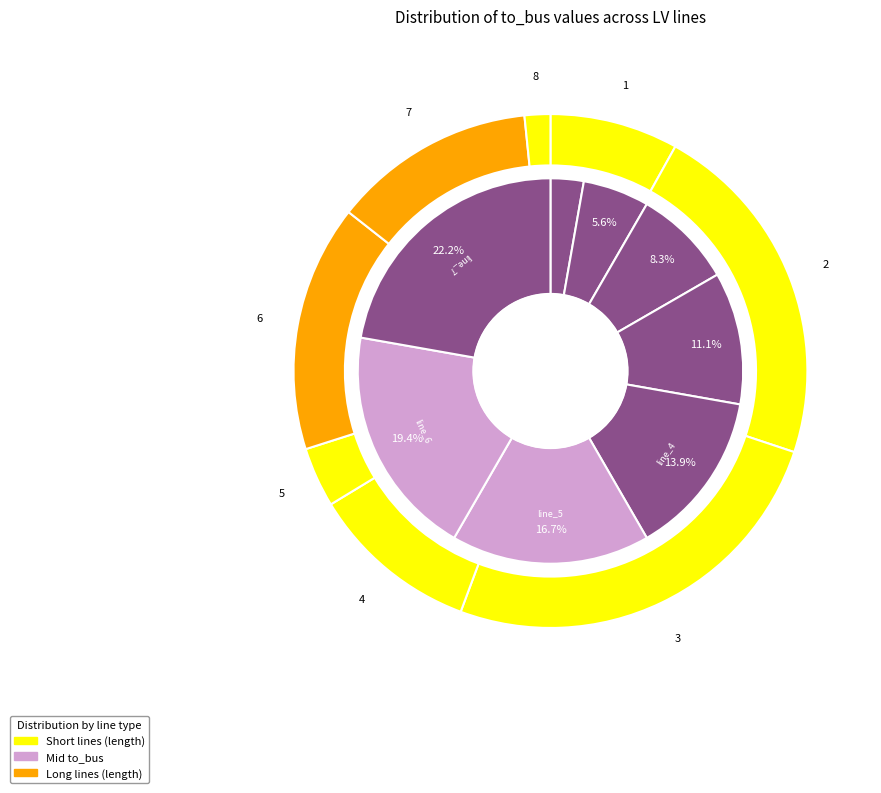

Which category has the smallest portion of the pie?

line_0